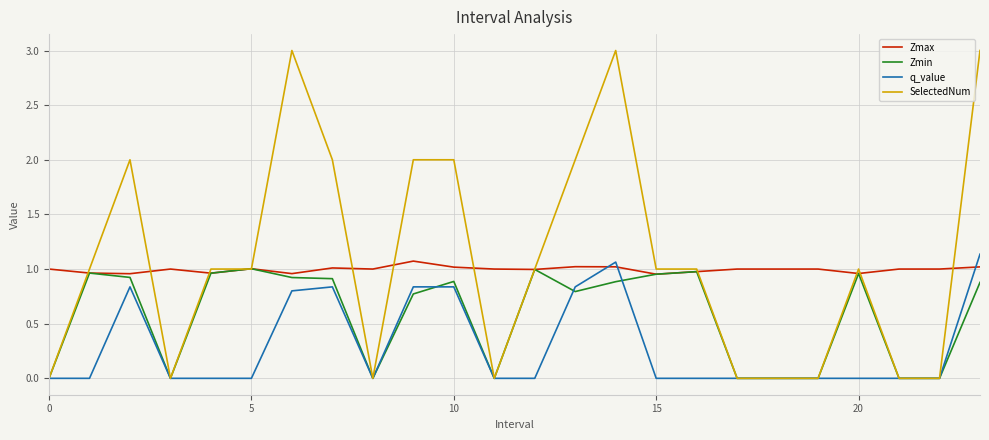

What is the difference between the second highest and second lowest values in the Zmin series?

1.0